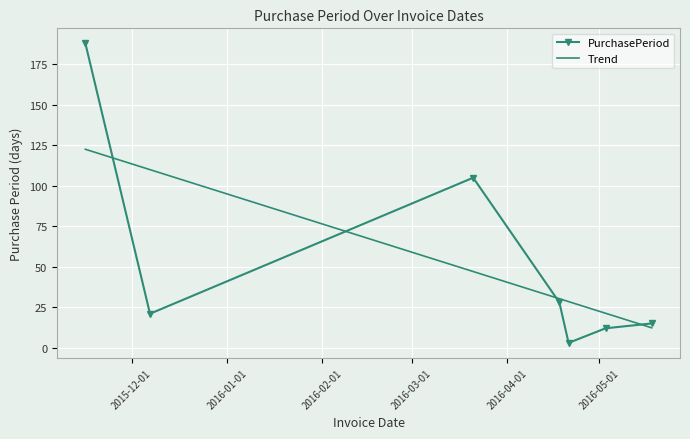

After their last crossing, which series has the higher values: PurchasePeriod or Trend?

PurchasePeriod